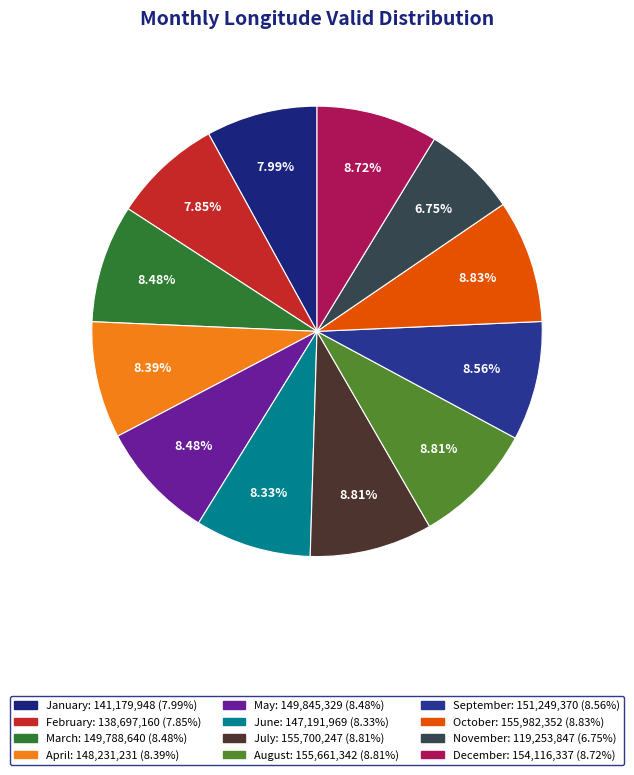

How many segments does this pie chart have?

12